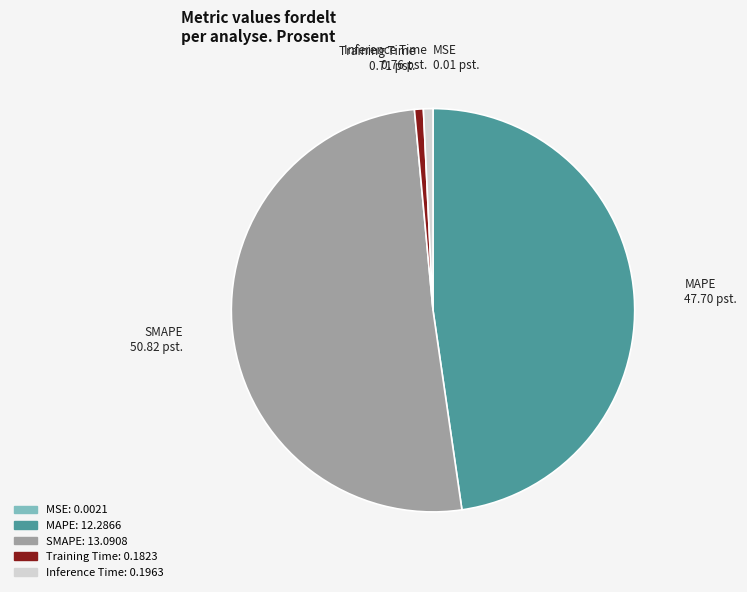

Between SMAPE and MAPE, which is larger?

SMAPE